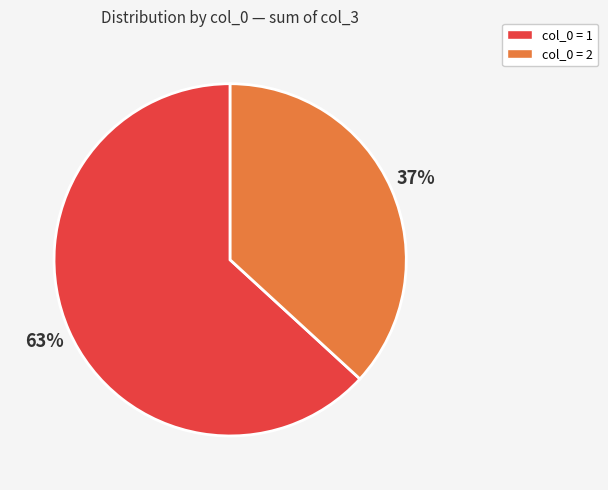

Is the sum of col_0 = 2 and col_0 = 1 greater than half?

Yes